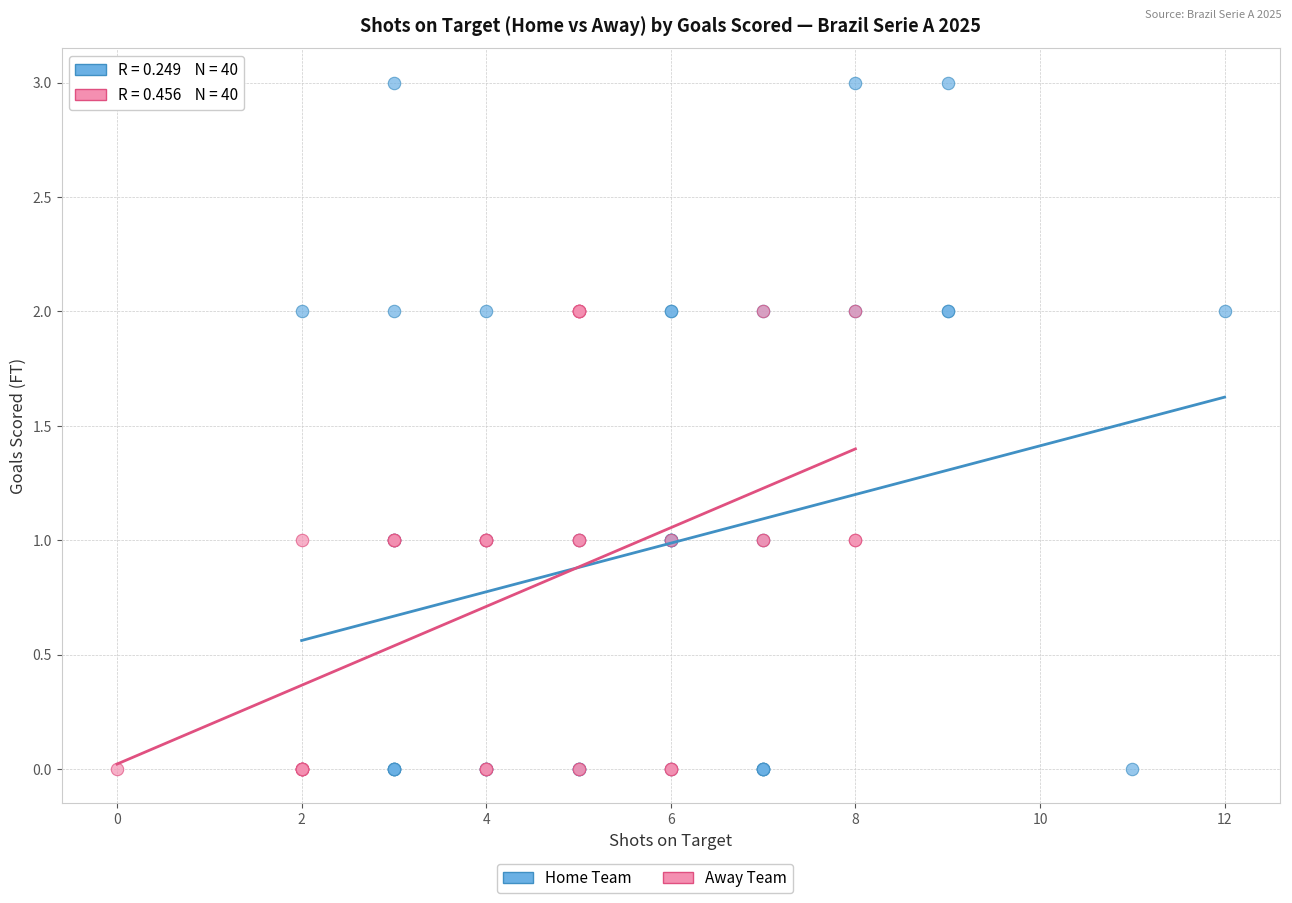

Which series reaches the maximum Y coordinate?

Home Team